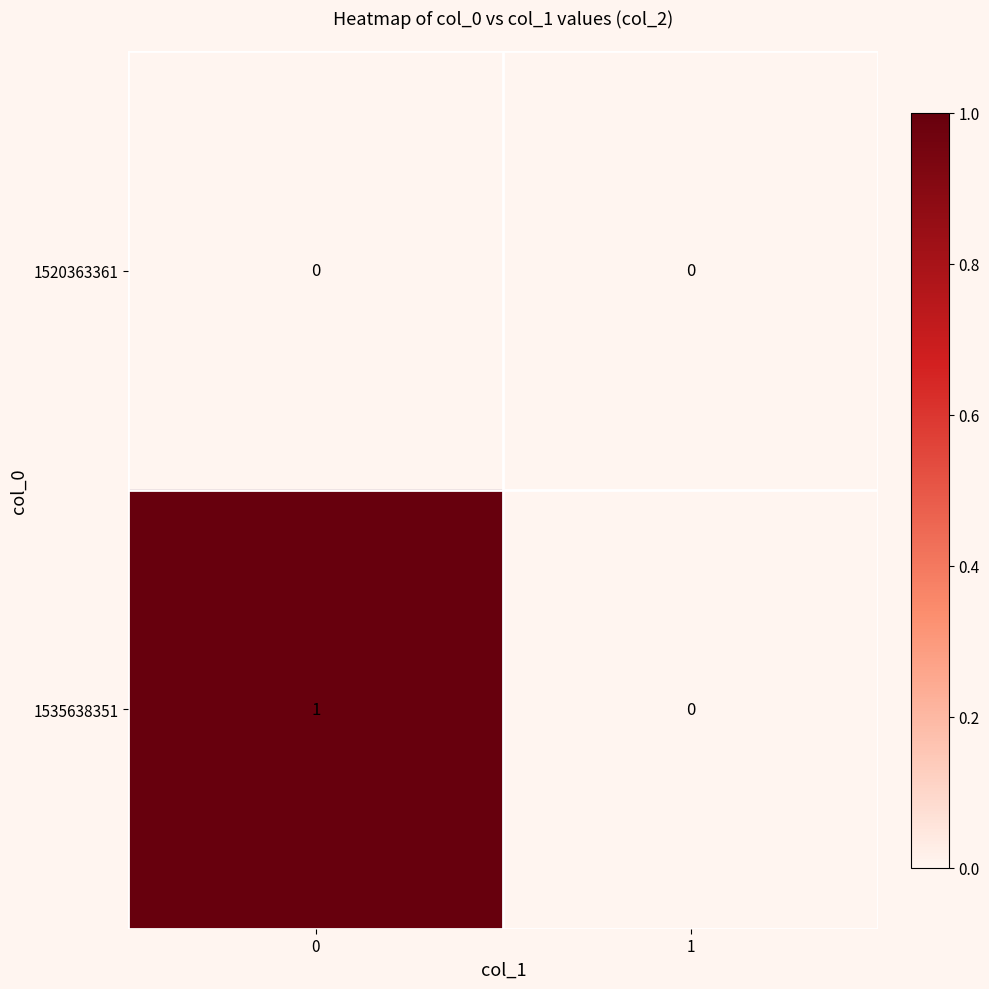

Rank the series at 0 from highest to lowest value.

1535638351, 1520363361